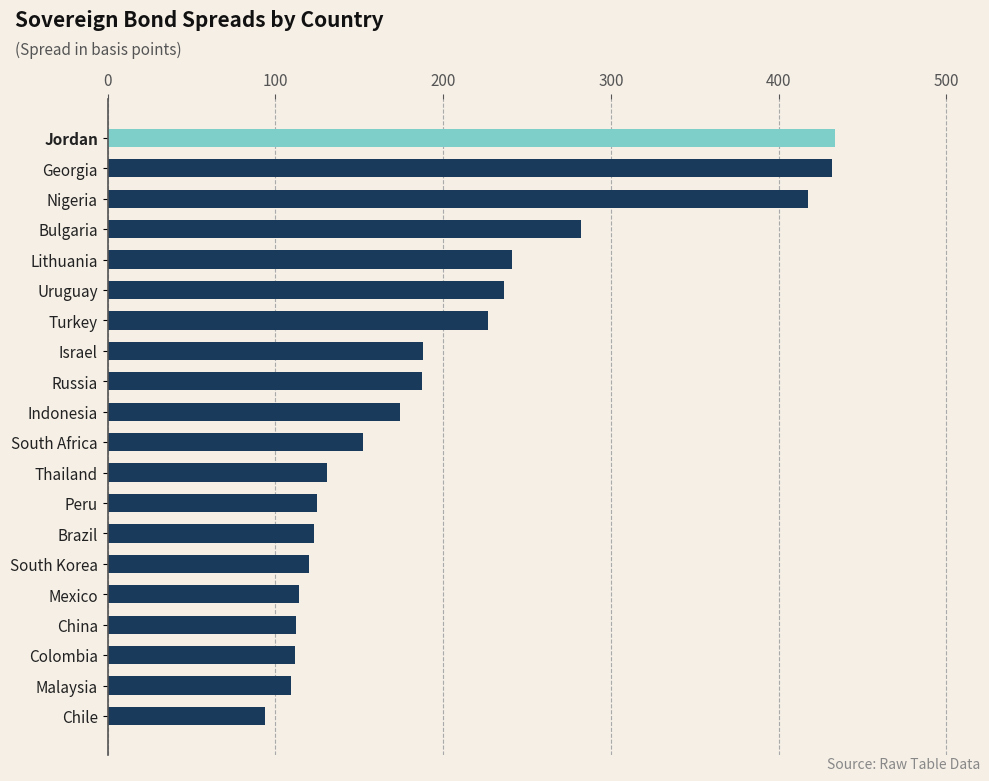

Which has a higher value, Brazil or Russia?

Russia